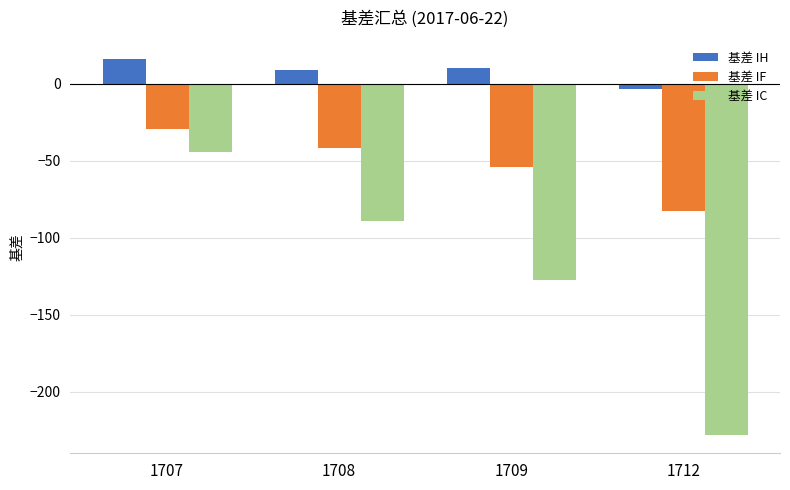

How many bars are there in total?

12